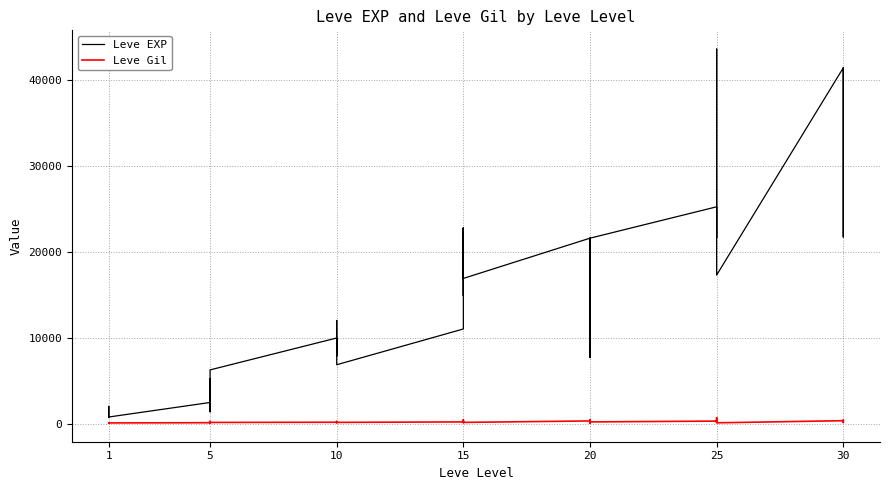

Which series has the largest range (max minus min)?

Leve EXP